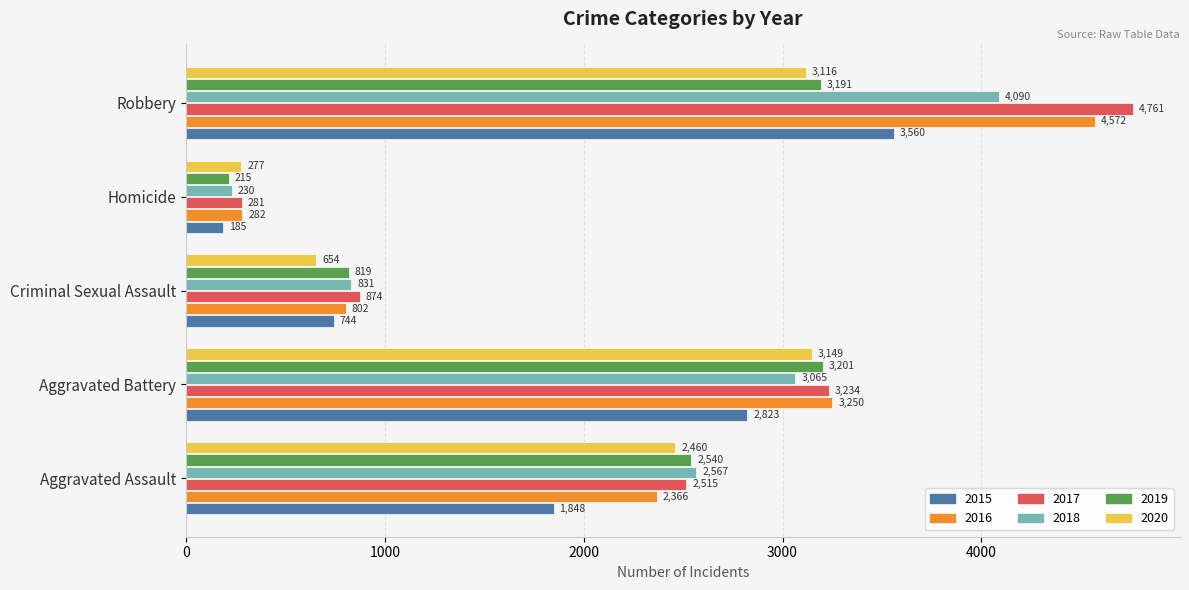

What is the average value of the 2017 series?

2333